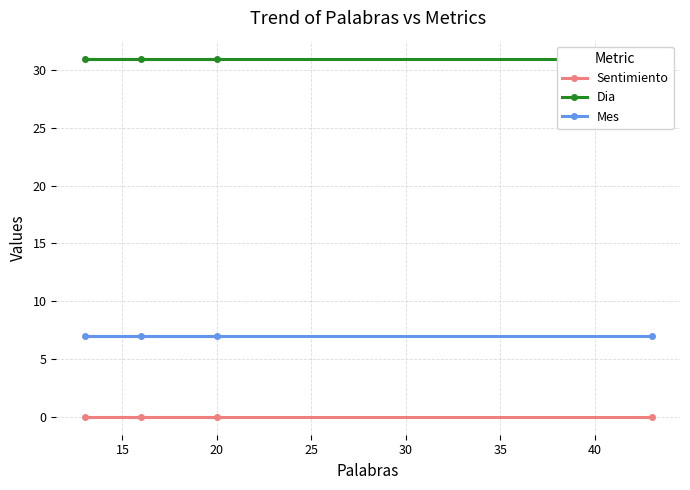

What is the highest value of the Mes series?

7